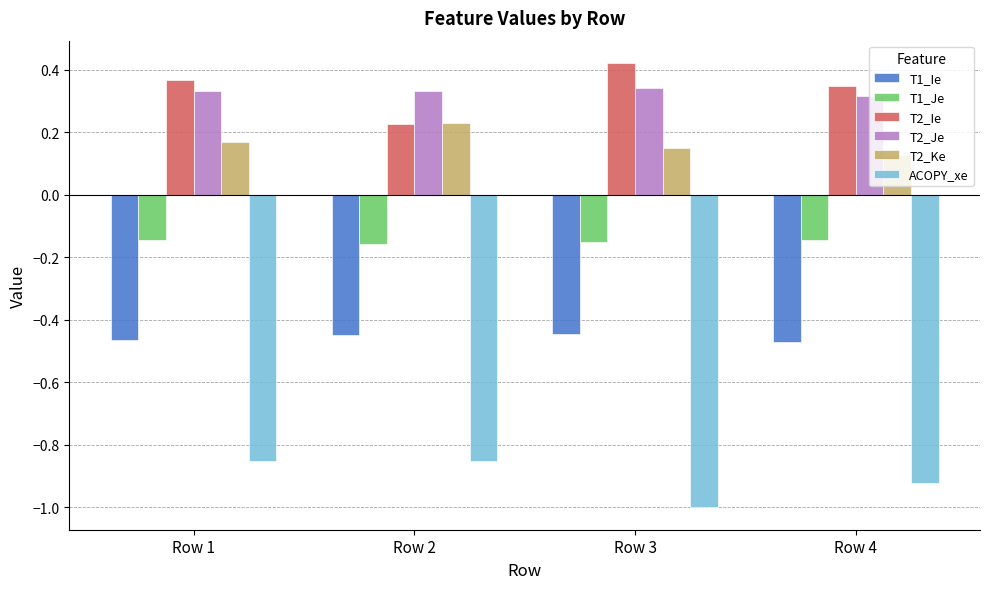

What is the sum of the T2_Je values at Row 4 and Row 3?

0.7